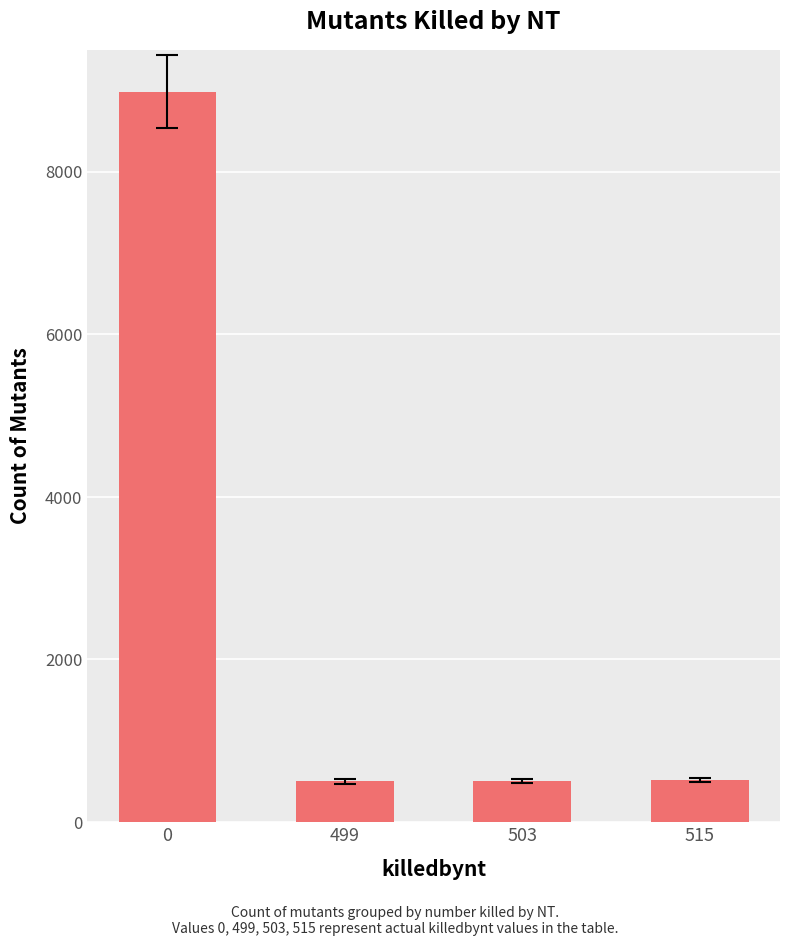

What is the sum of all values?

10499